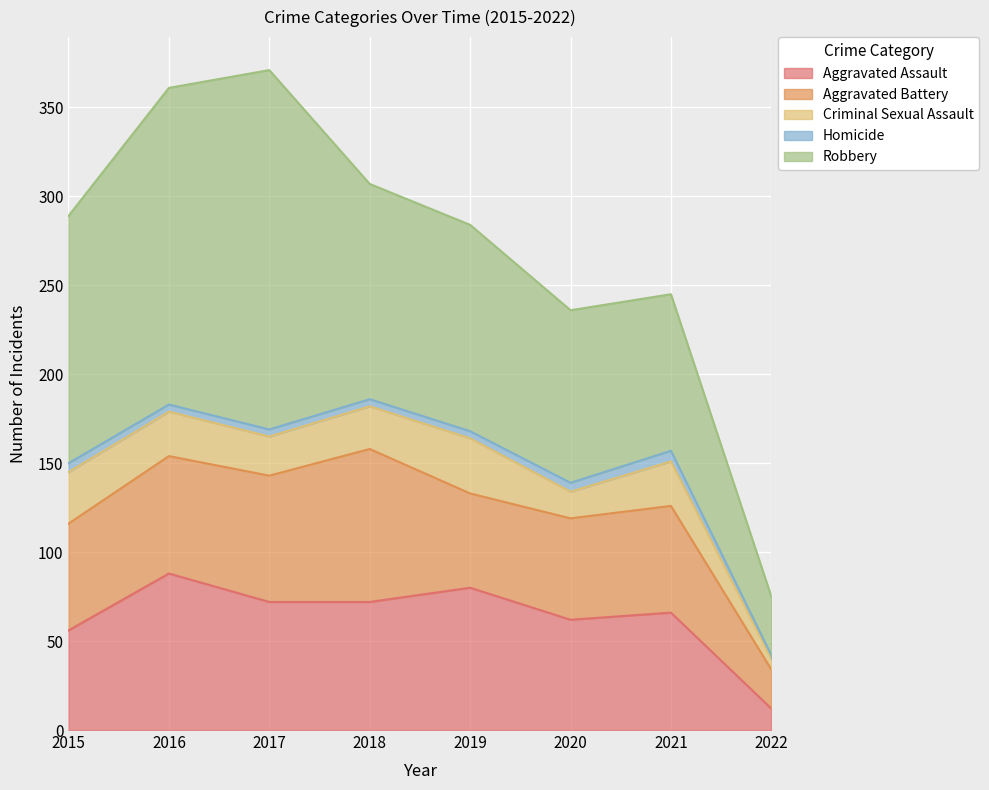

What is the sum of the Criminal Sexual Assault values at 2015 and 2022?

35